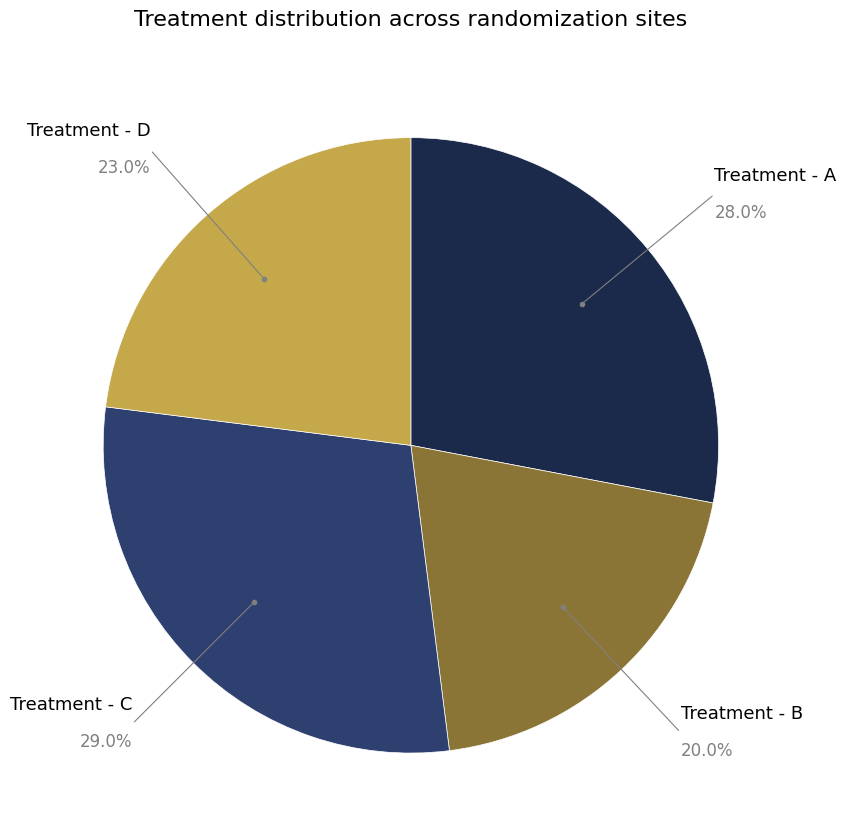

What is the largest slice in the pie chart?

Treatment - C